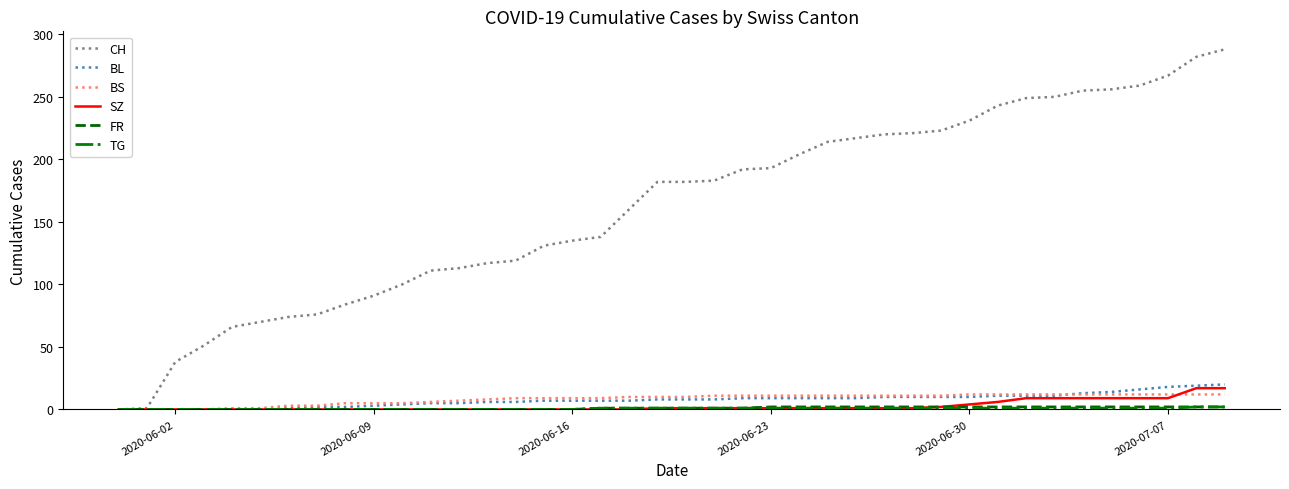

What is the greatest value displayed?

288